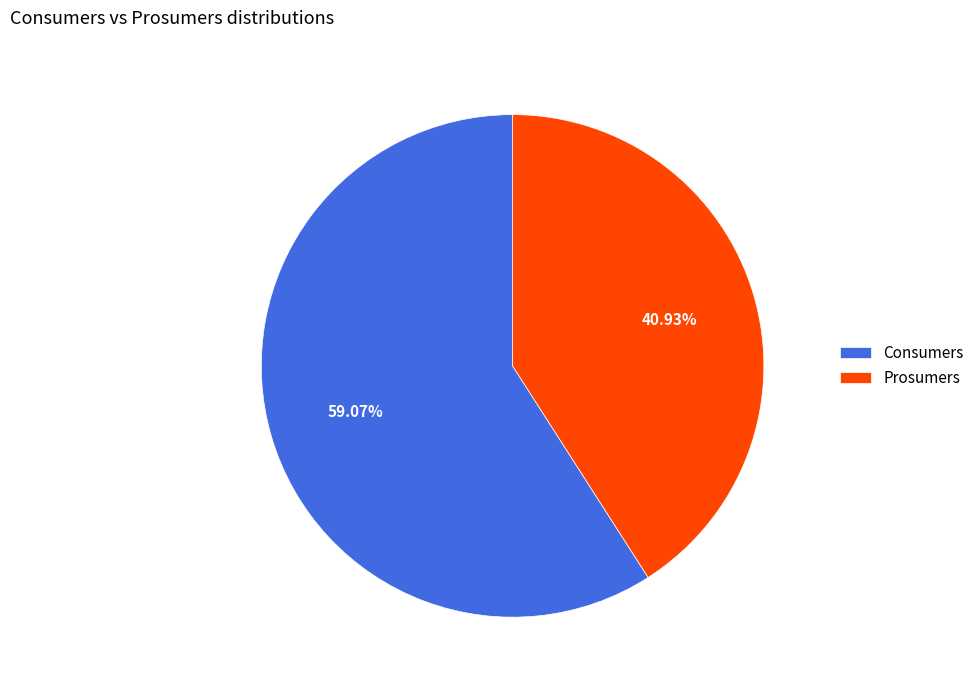

Combined, what portion of the pie is Prosumers and Consumers?

100.0%